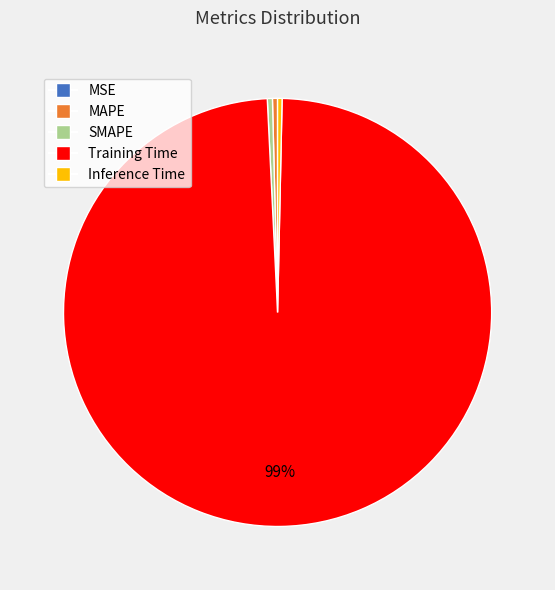

To the nearest percent, what is the average slice percentage?

20%